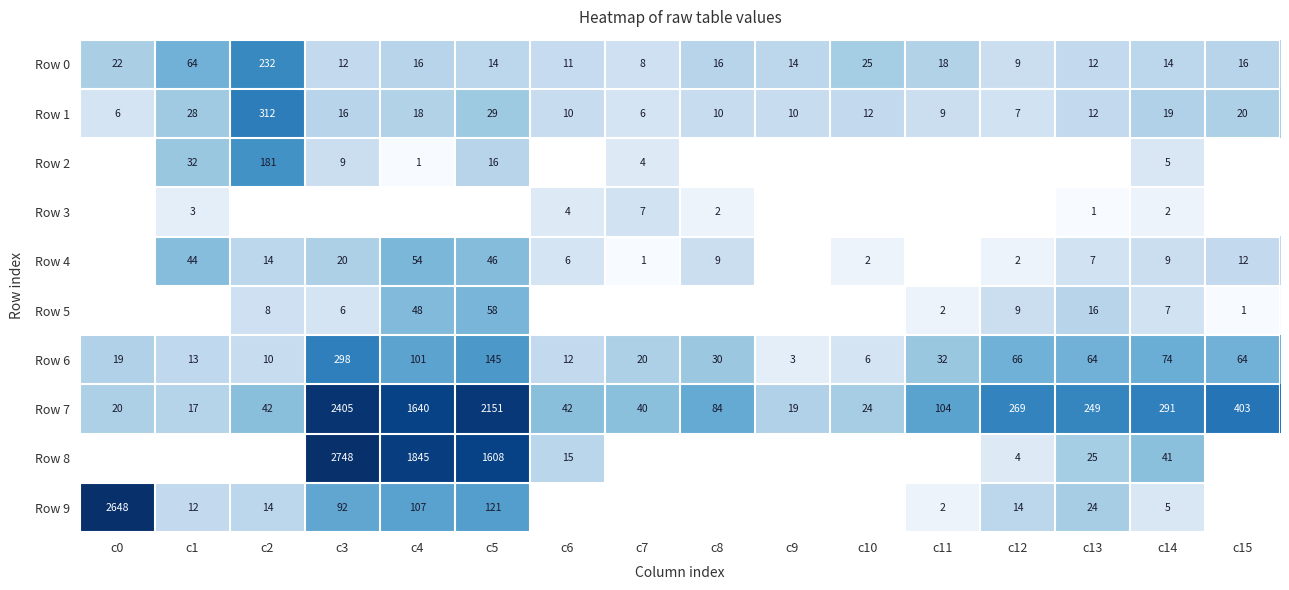

Is the value of Row 4 at c4 greater than the value of Row 1 at c12?

Yes